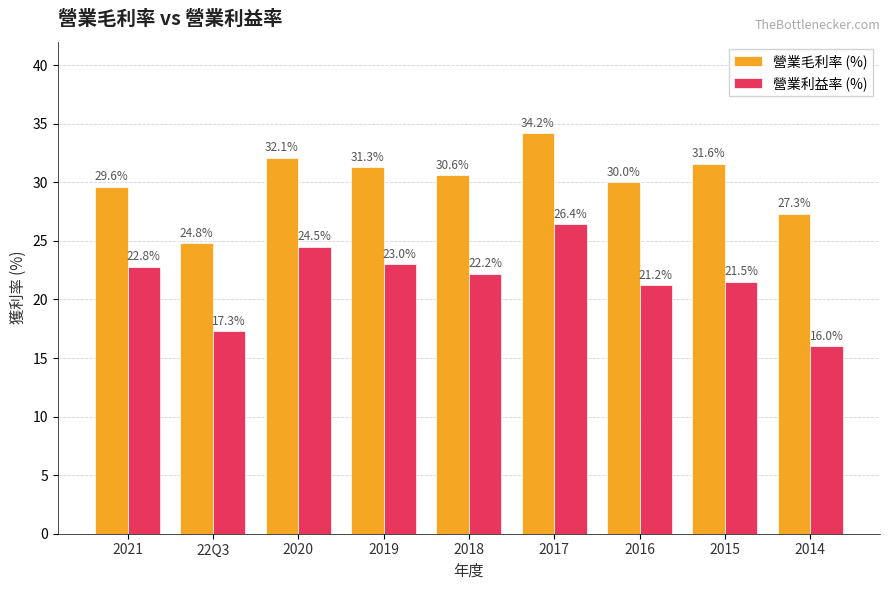

At which label does 營業利益率 (%) reach its minimum?

2014